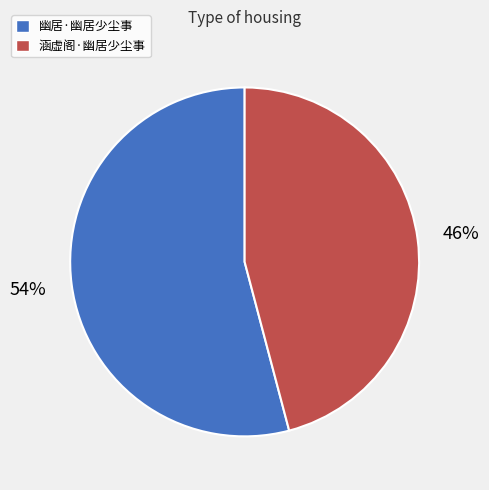

Approximately how many times larger is the value at 幽居·幽居少尘事 compared to 涵虚阁·幽居少尘事?

1.2